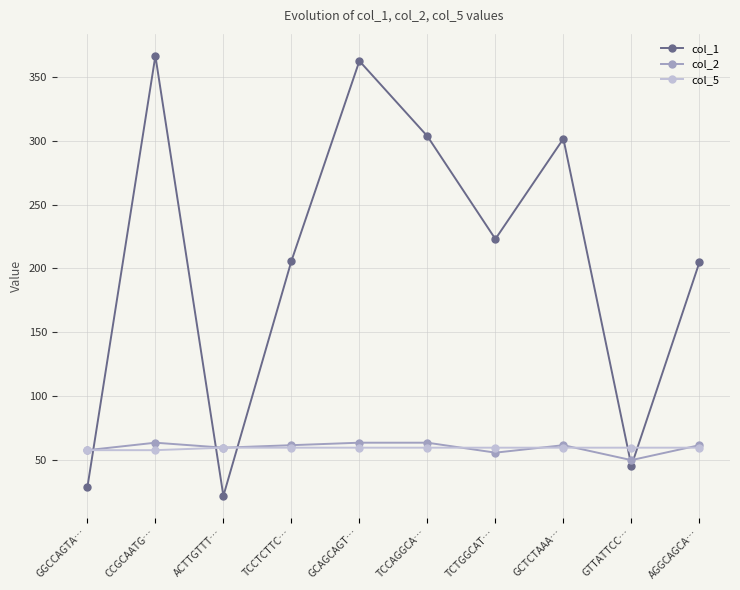

What is the sum of all col_2 values?

596.6